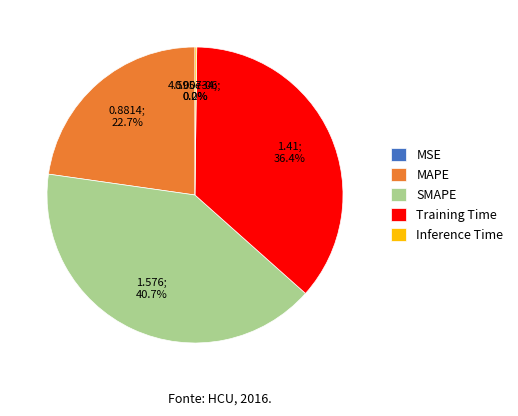

Which slice is the largest?

SMAPE